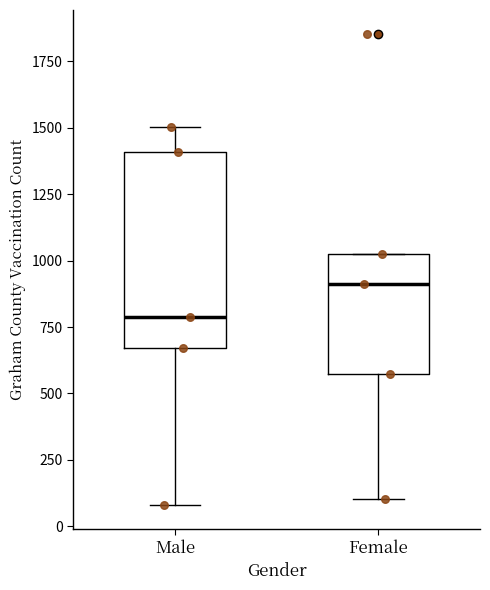

Which box's median line is the highest?

Female